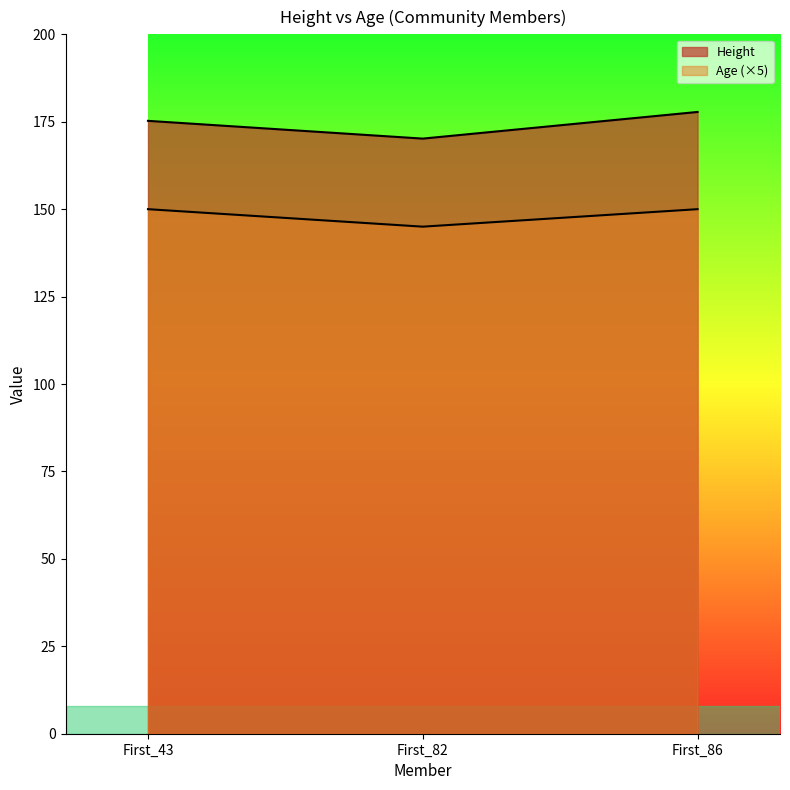

Rank the series by their maximum value, from lowest to highest.

Age, Height